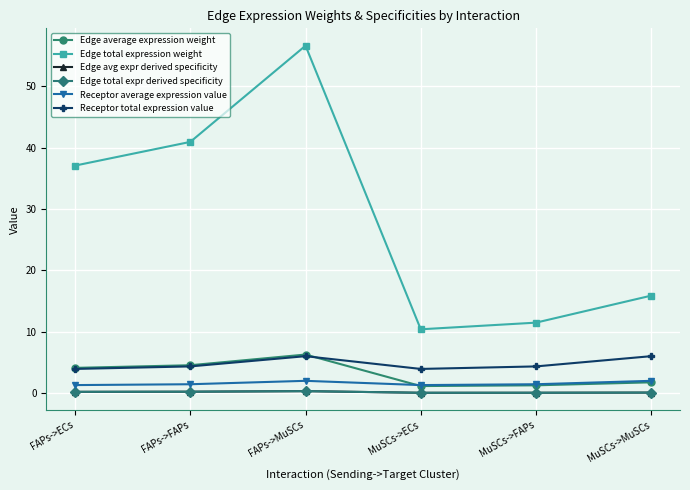

Does the chart display data point markers on the line(s)?

Yes